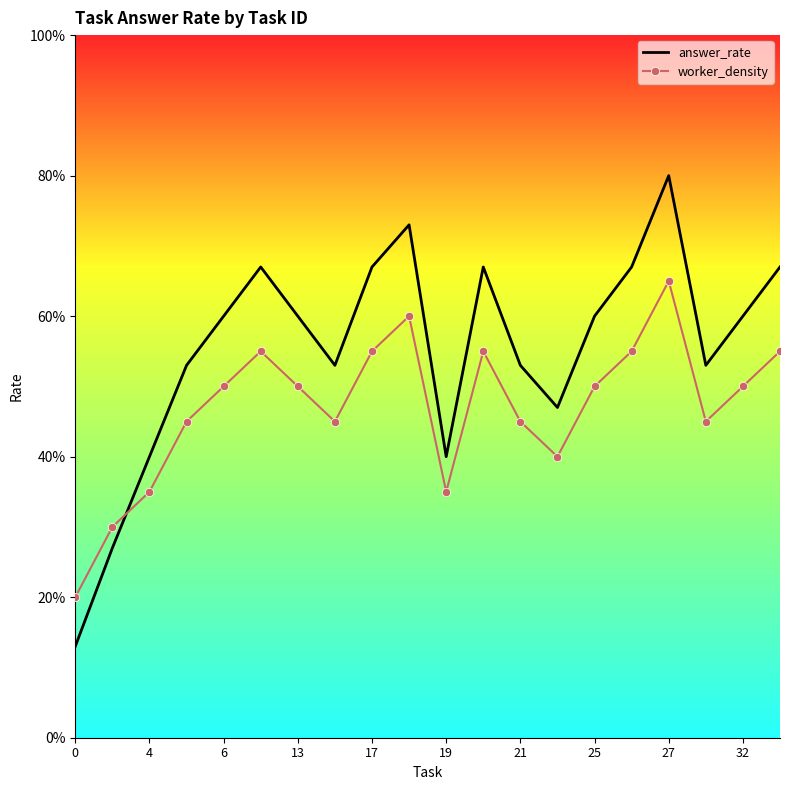

What are all the series names shown in the legend?

answer_rate, worker_density